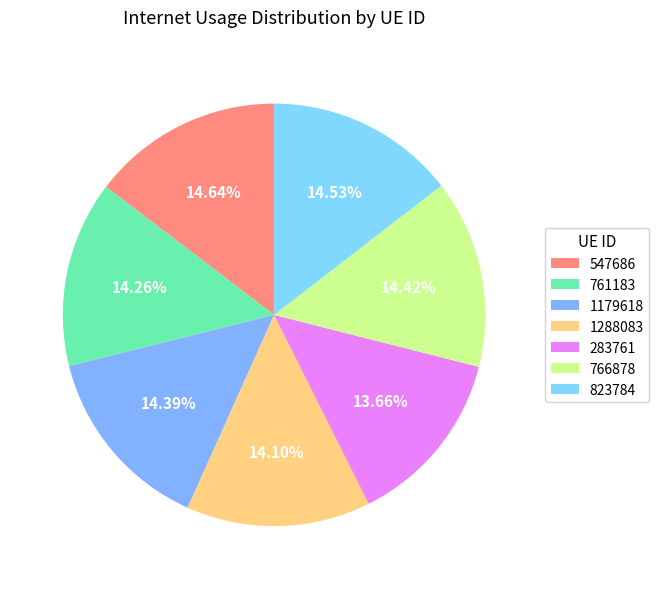

How many slices are in this pie chart?

7